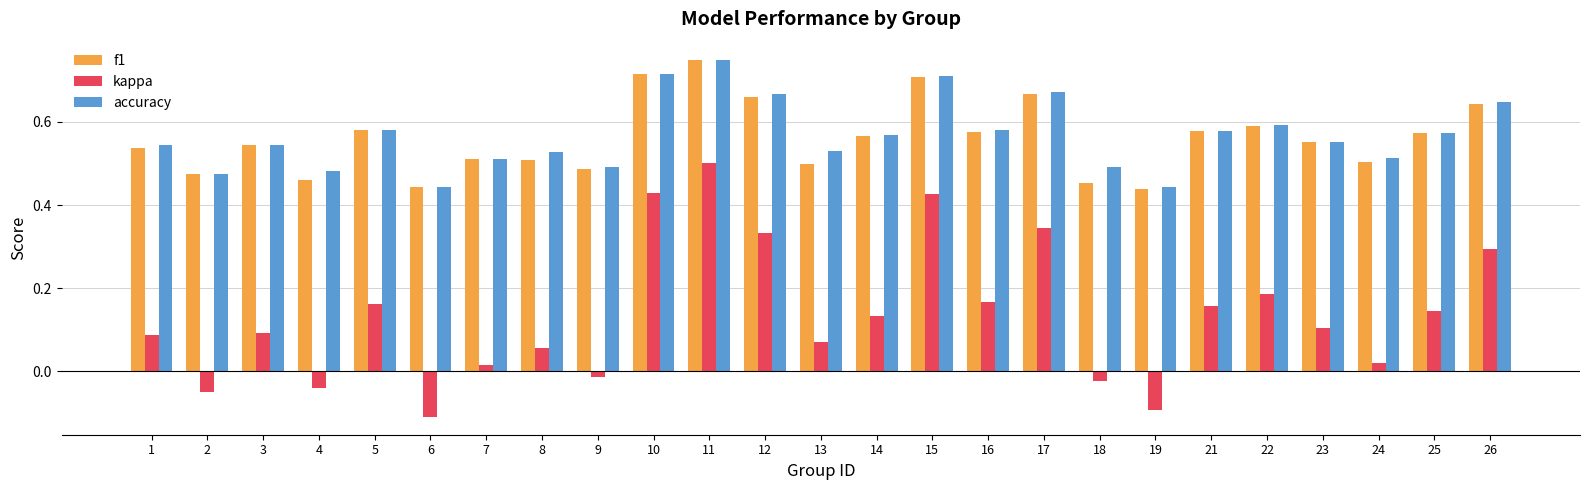

Are the bars horizontal?

No